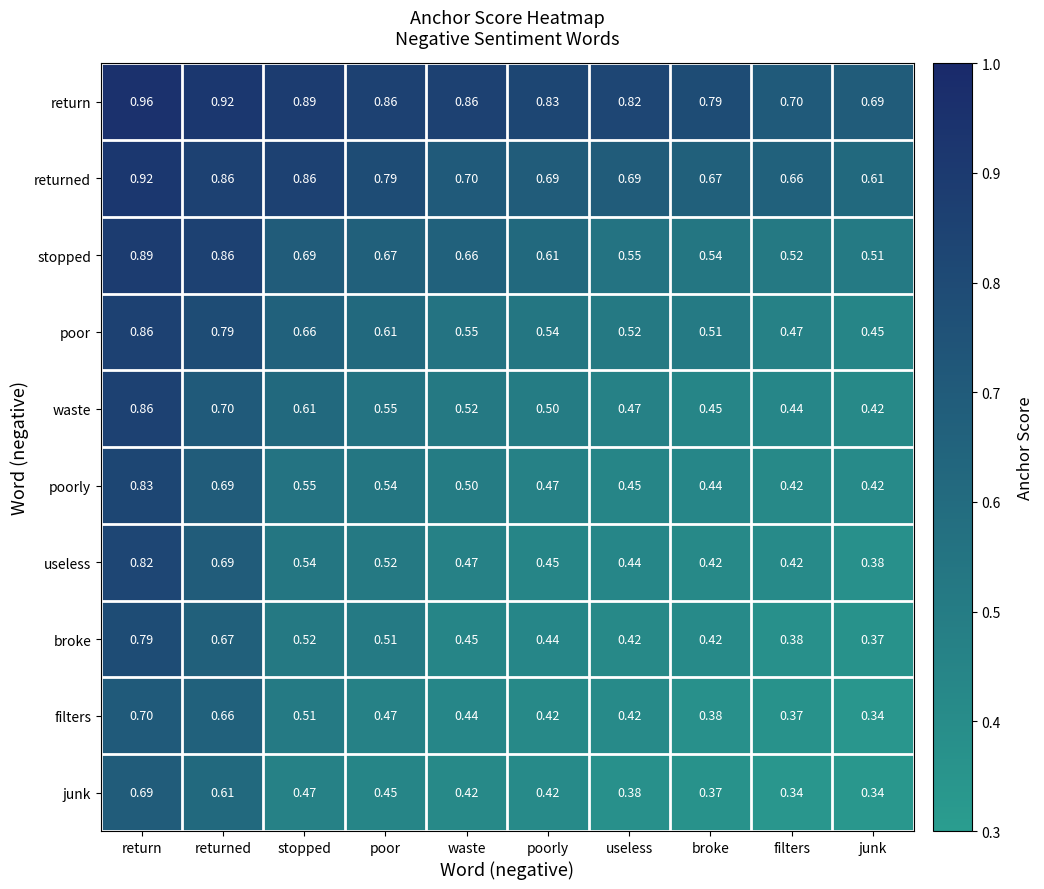

List the labels in order of poor value, largest first.

return, returned, stopped, poor, waste, poorly, useless, broke, filters, junk